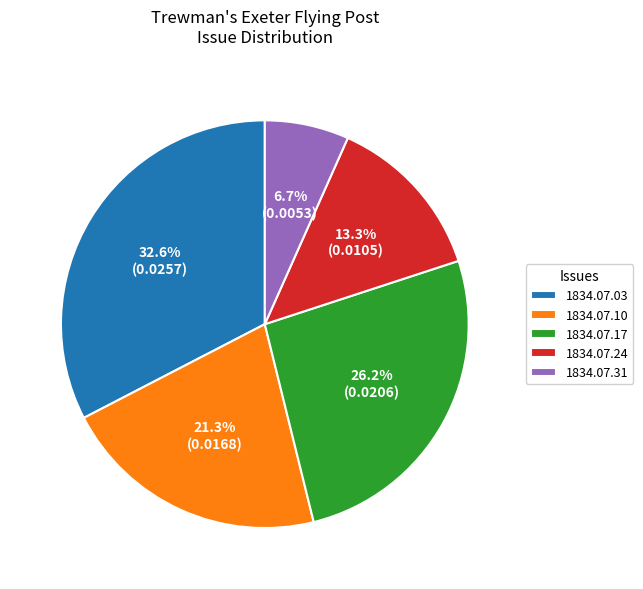

To the nearest percent, what is the difference between the largest and smallest slice percentages?

26%